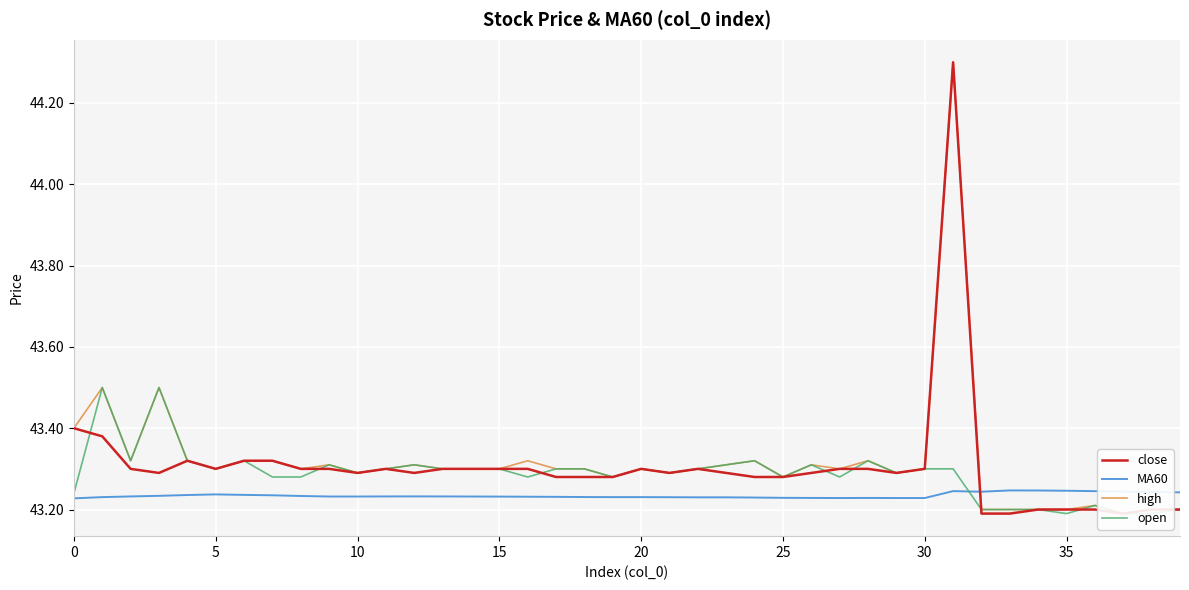

Between which two adjacent categories do MA60 and high first intersect?

31 and 32